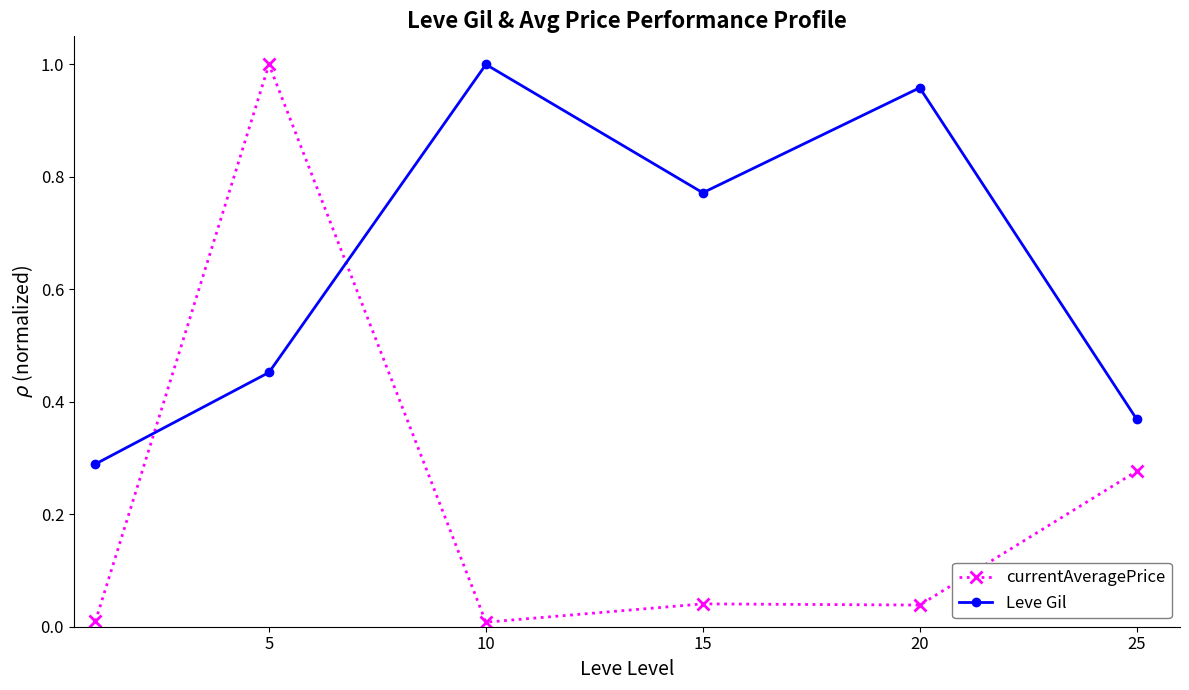

Which series has the largest total across all categories?

Leve Gil